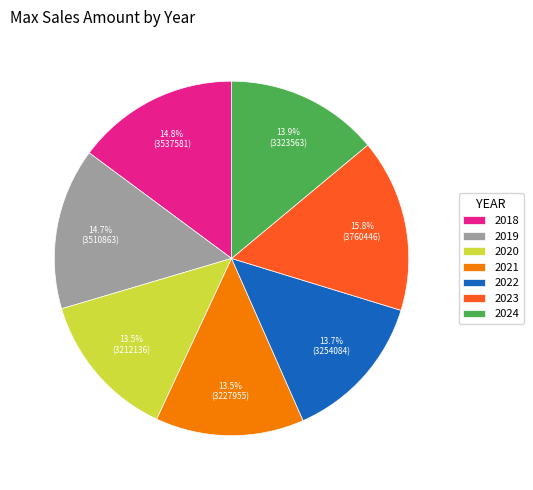

Combined, what portion of the pie is 2020 and 2021?

27.0%